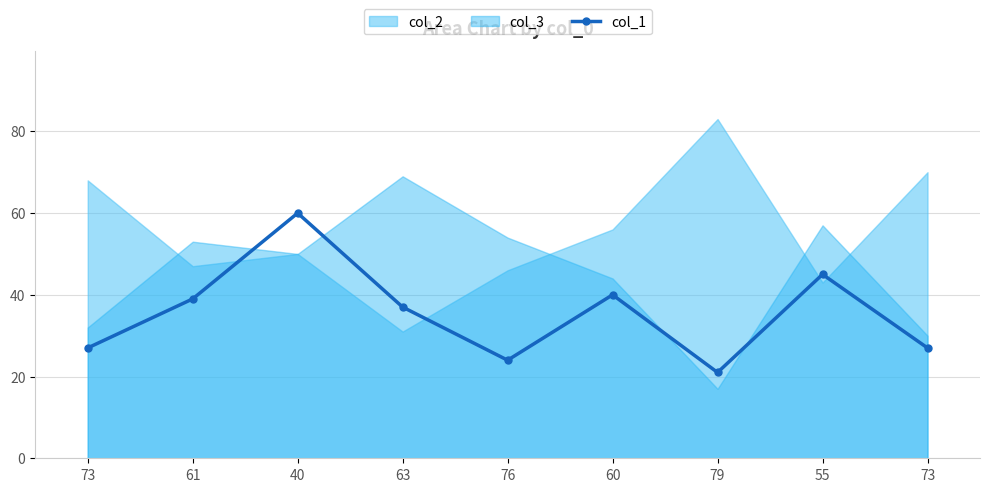

What is the difference between the maximum and minimum values?

39